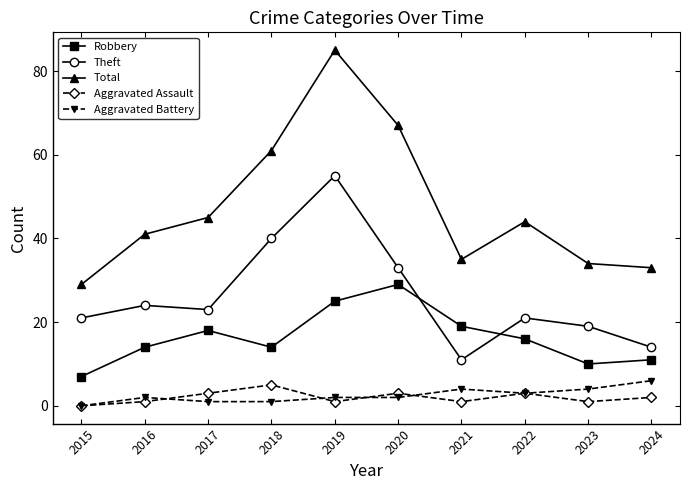

Reading right to left, what are all the values shown in this chart?

Robbery: 11	10	16	19	29	25	14	18	14	7
Theft: 14	19	21	11	33	55	40	23	24	21
Total: 33	34	44	35	67	85	61	45	41	29
Aggravated Assault: 2	1	3	1	3	1	5	3	1	0
Aggravated Battery: 6	4	3	4	2	2	1	1	2	0